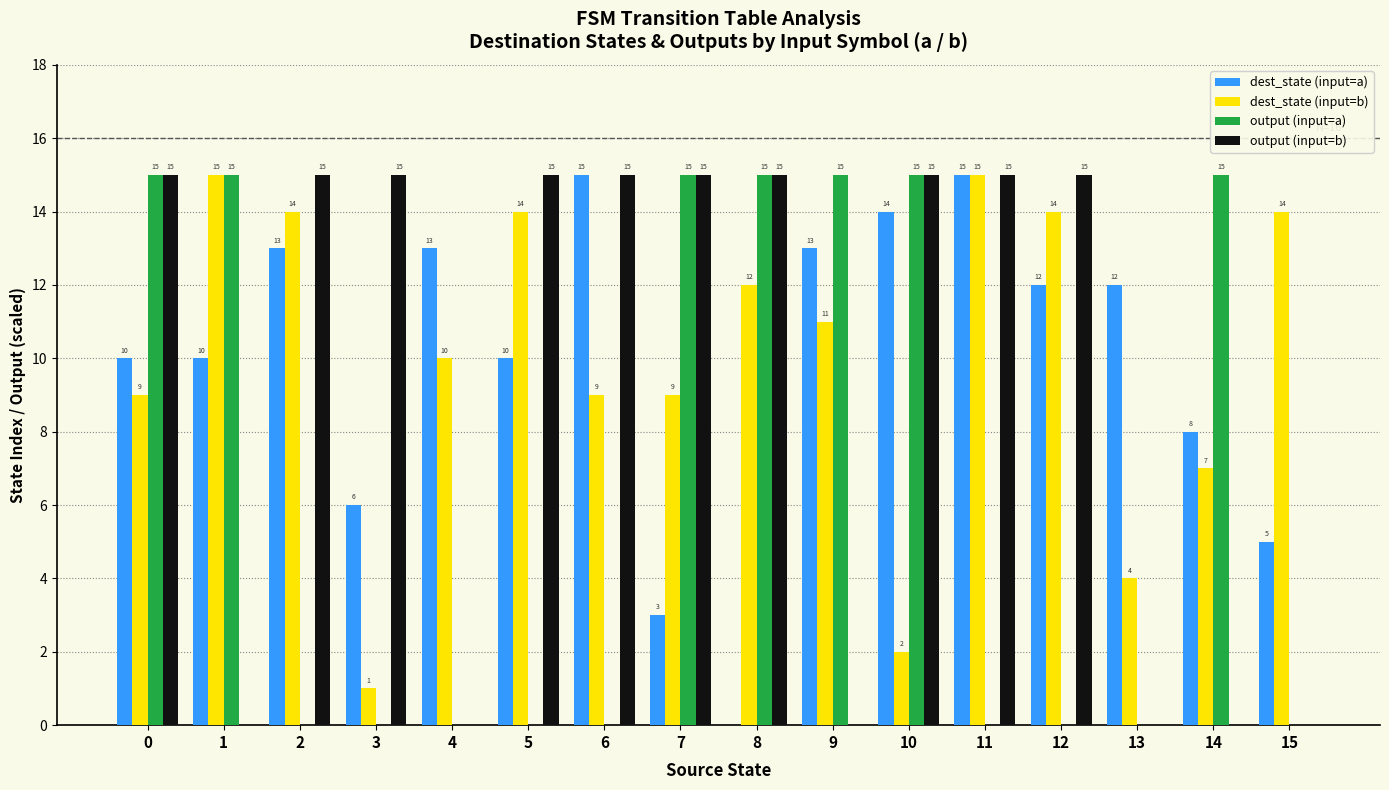

Are the bars grouped side by side (vs. stacked)?

Yes